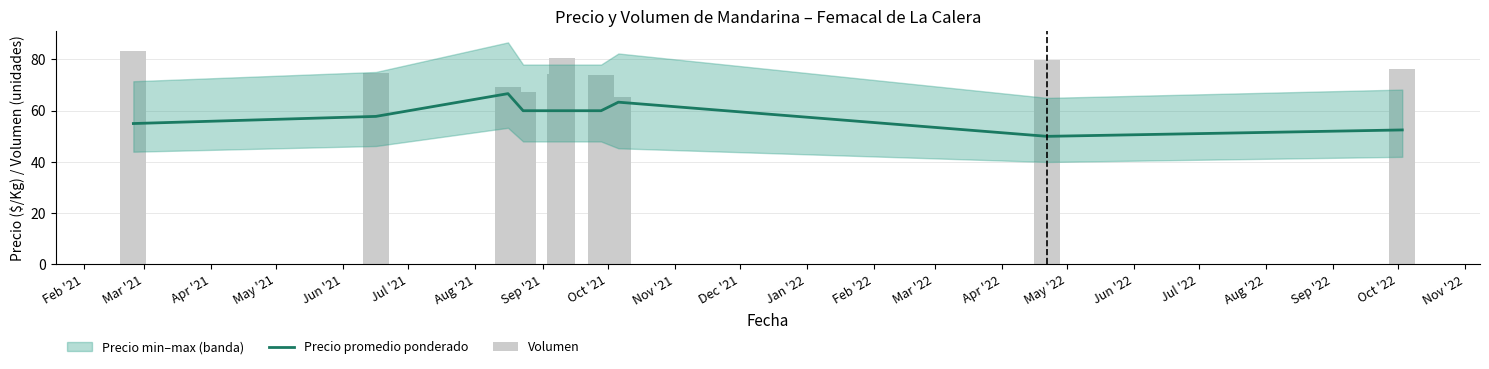

Rank the series by their maximum value, from lowest to highest.

Precio promedio ponderado, Volumen